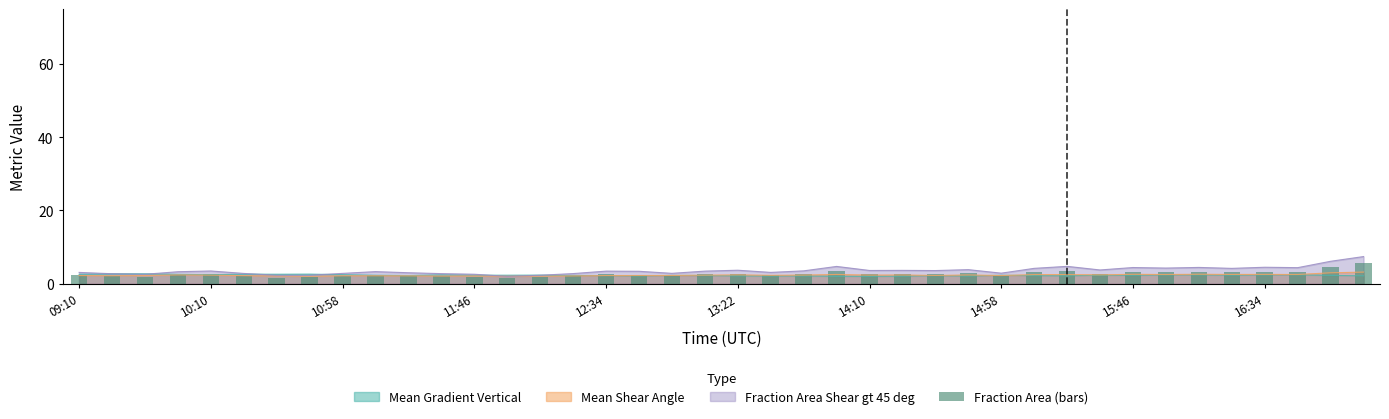

What is the minimum value for Mean Gradient Vertical?

2.0